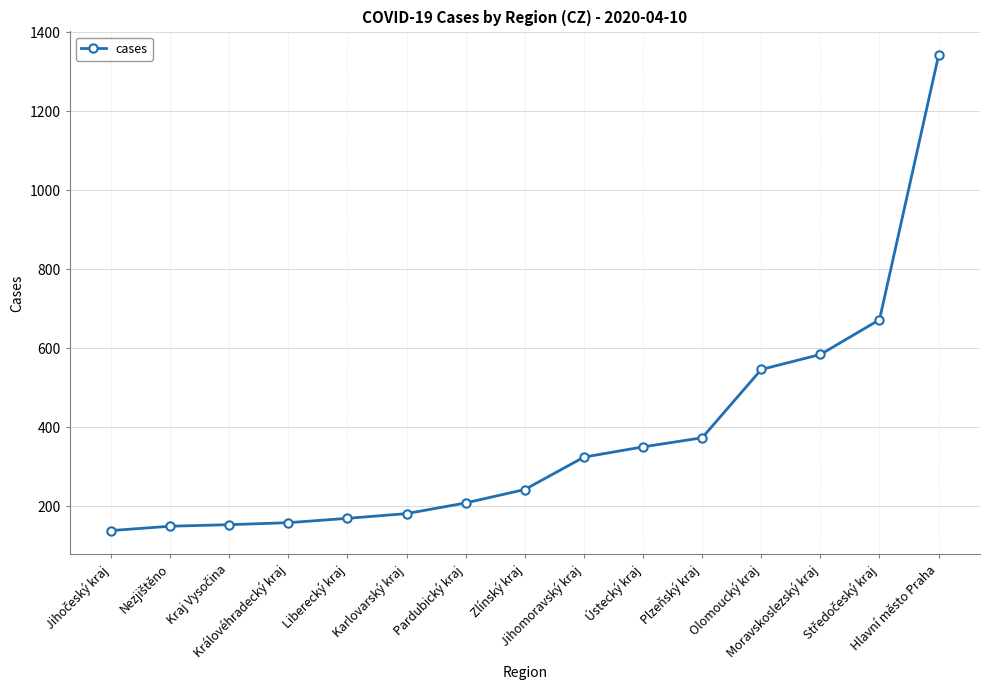

What is the value of the 6th point from the left?

181